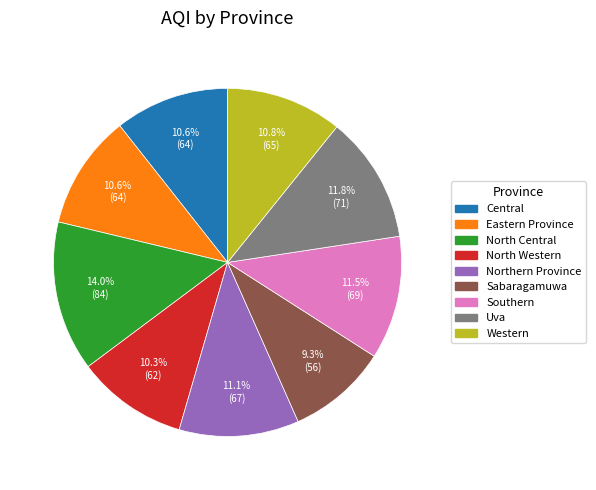

Which category has the smallest portion of the pie?

Sabaragamuwa